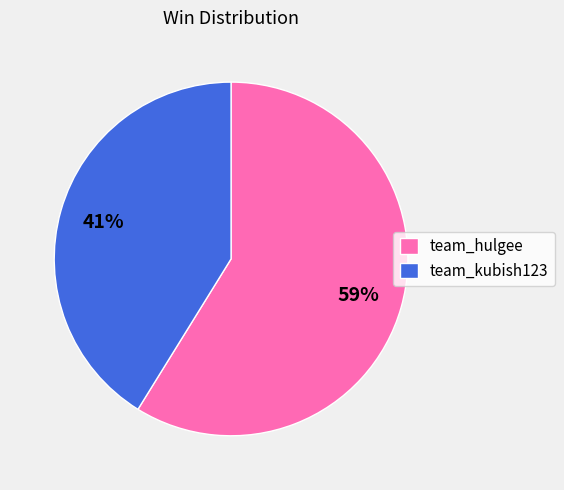

Combined, do team_hulgee and team_kubish123 account for over 50%?

Yes